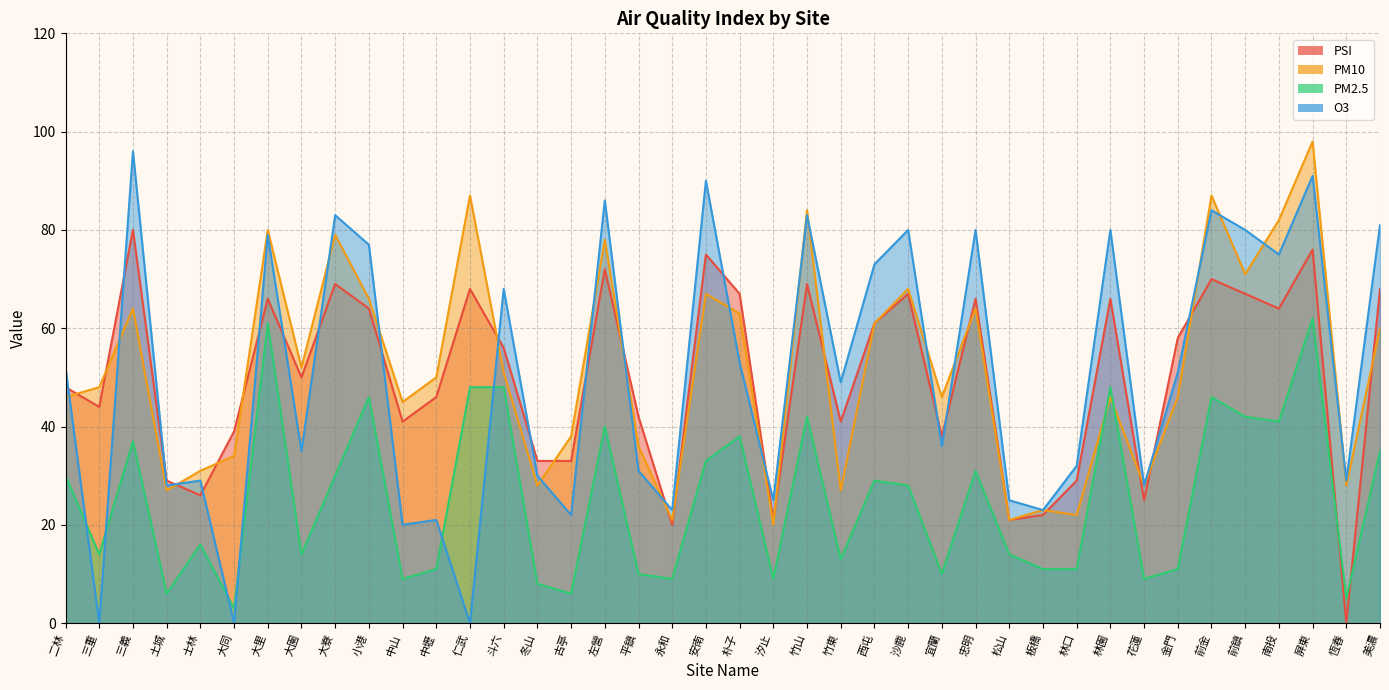

Where is the first local minimum for O3?

三重